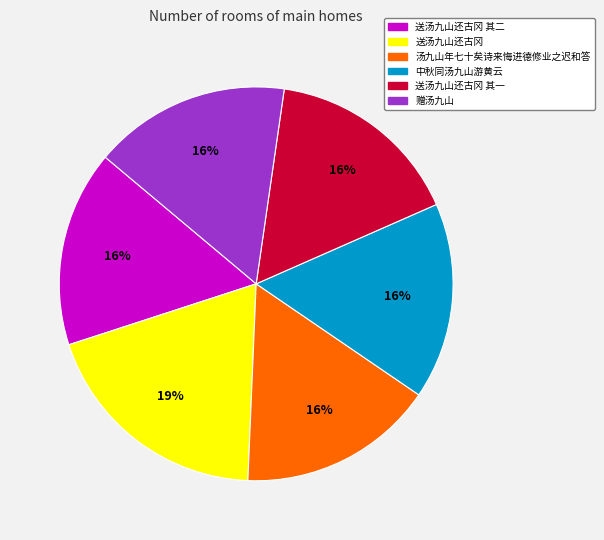

Is there a majority slice in this chart?

No